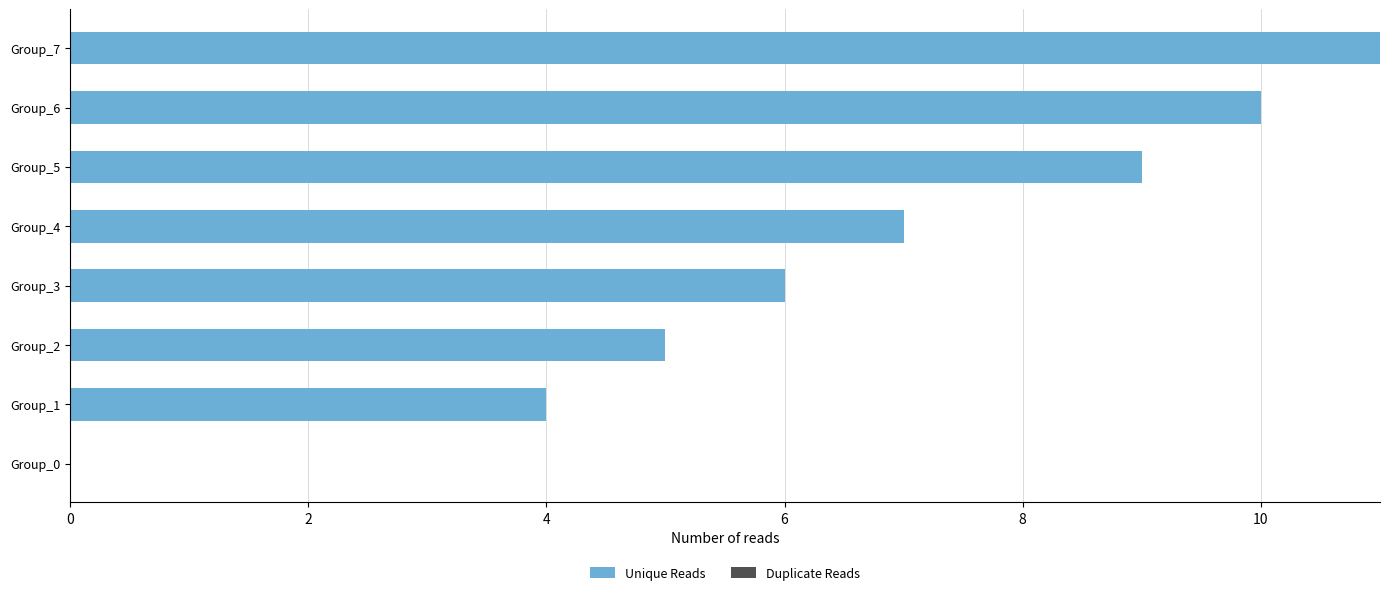

The value at Group_3 is 6. True or false?

True